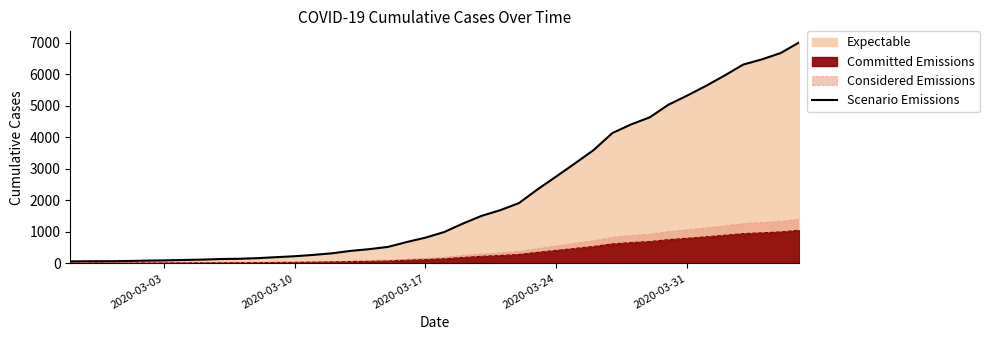

How many values are below 994?

20